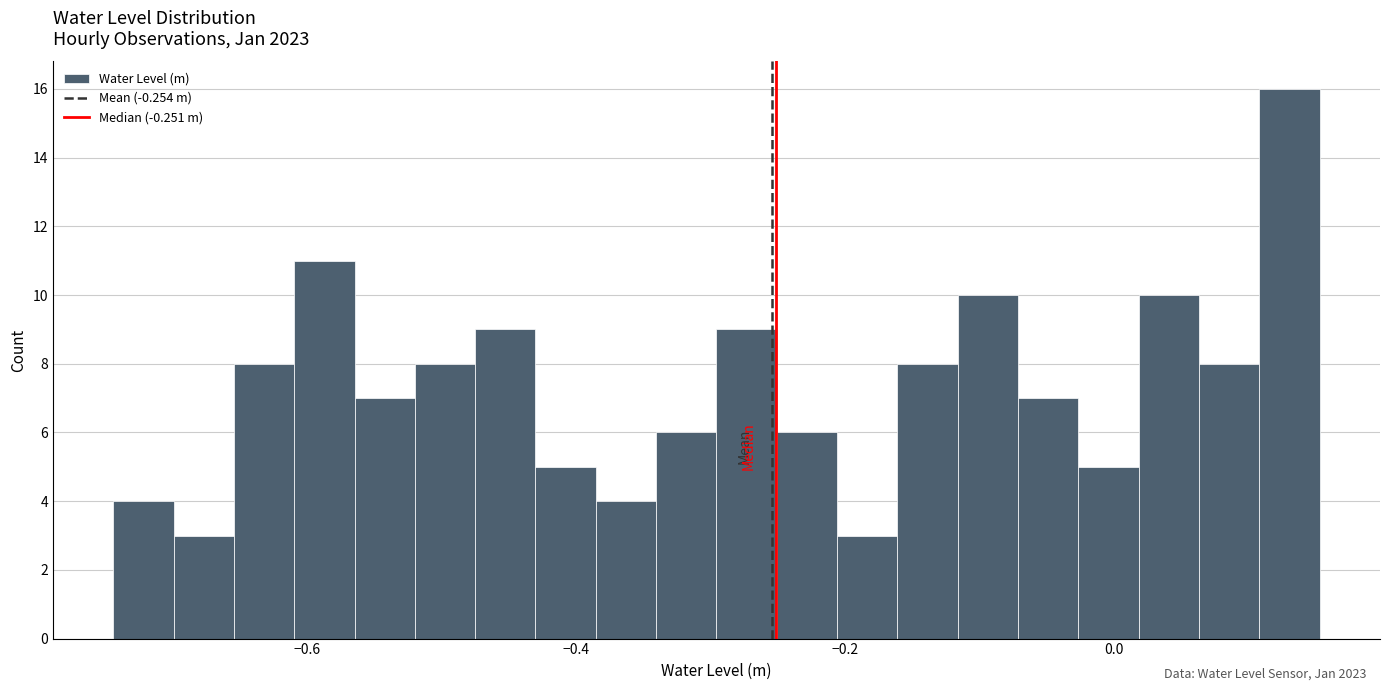

Around what value on the x-axis is the tallest bar? Give the approximate position of its centre, as read against the axis.

0.14